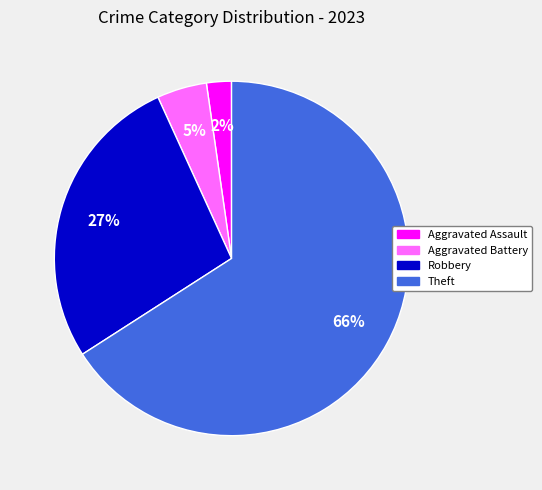

To the nearest percent, what is the difference between the largest and smallest slice percentages?

64%